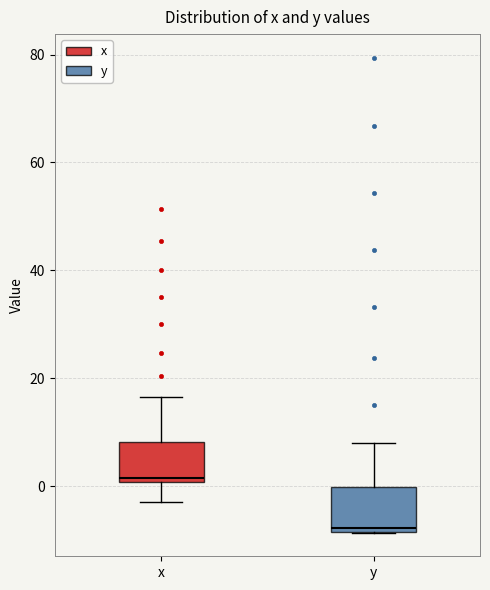

Reading left to right, transcribe this box plot: for each box, give where its median line is, the range the box spans, and where its two whiskers end, as read against the y-axis. The values are not printed on the chart, so give them approximately, as read against the axis.

x: median 2, box 0 to 8, whiskers -2 to 16
y: median -8 (just above the box's lower edge), box -8 to 0, whiskers -8 to 8